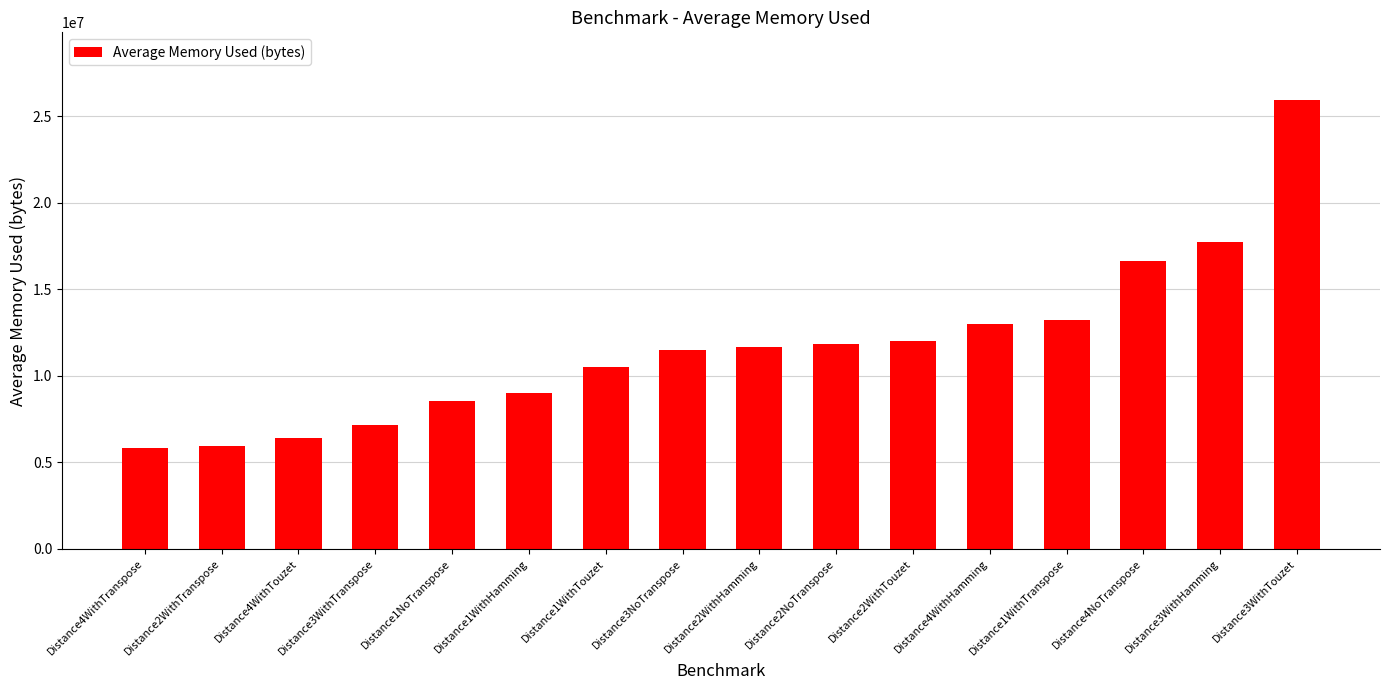

Where does the data first go above 11653095?

Distance2WithHamming